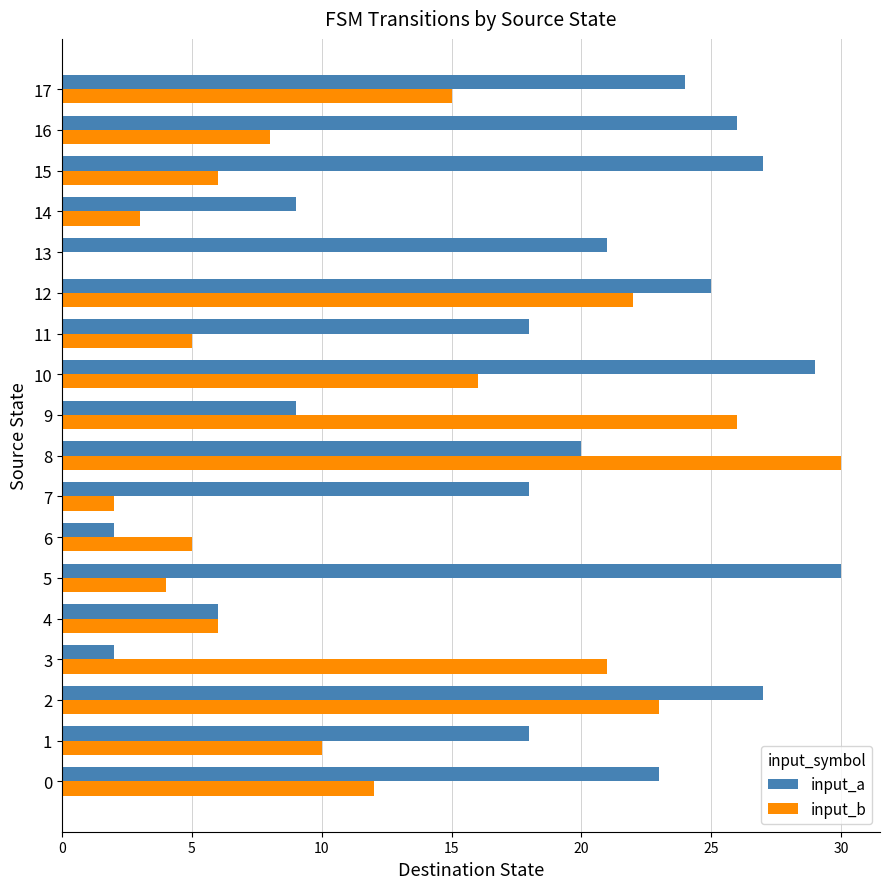

Which category has the highest value in the input_b series?

8